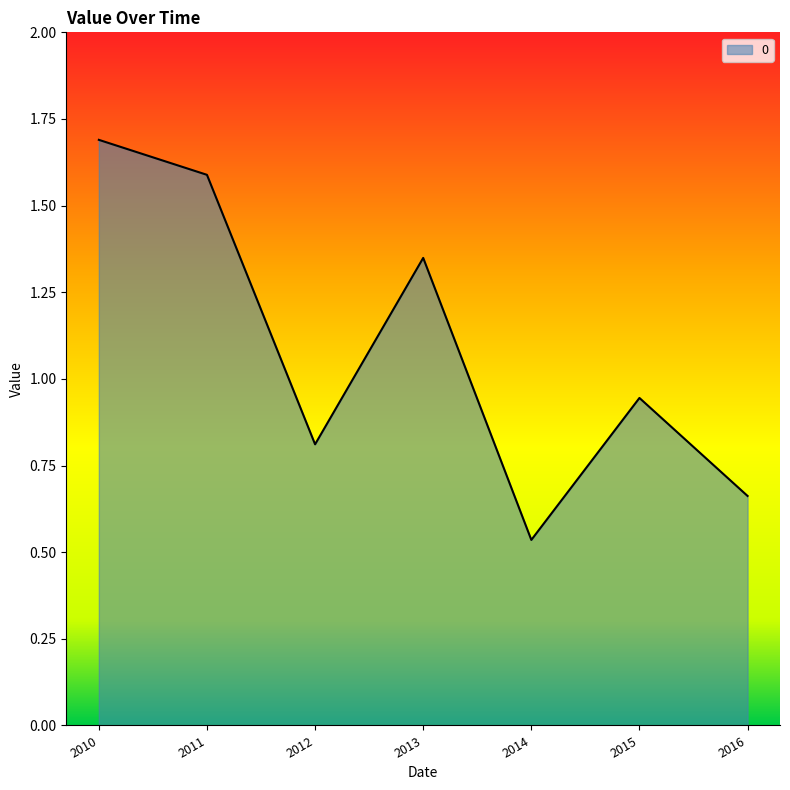

Between 2010 and 2011, which is larger?

2010